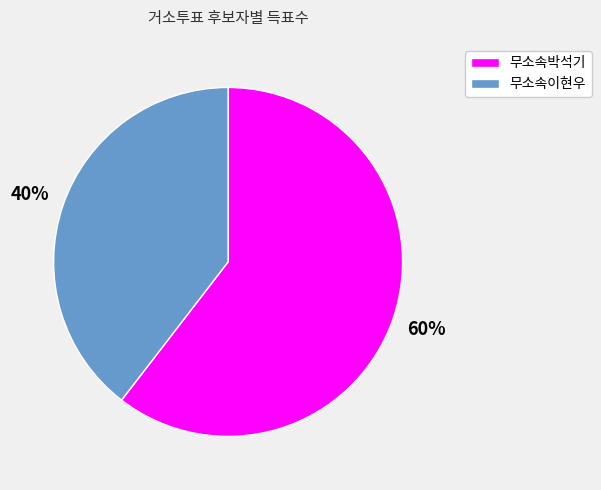

To the nearest percent, what is the average slice percentage?

50%